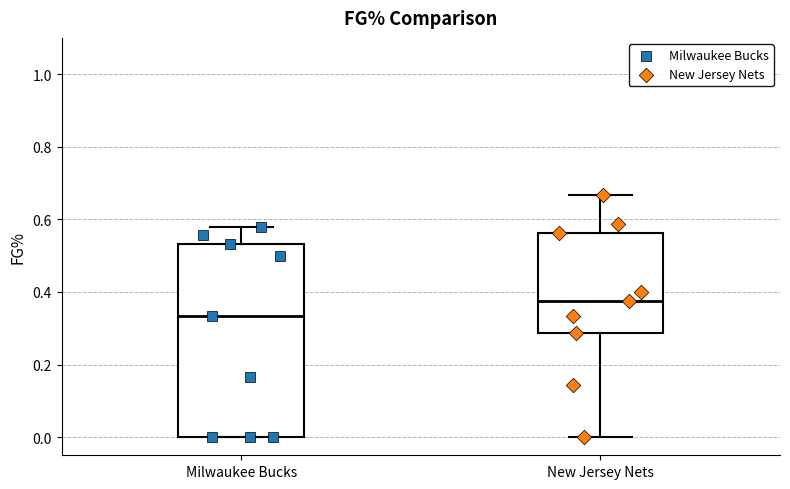

Reading left to right, transcribe this box plot: for each box, give where its median line is, the range the box spans, and where its two whiskers end, as read against the y-axis. The values are not printed on the chart, so give them approximately, as read against the axis.

Milwaukee Bucks: median 0.34, box 0.00 to 0.54, whiskers 0.00 to 0.58
New Jersey Nets: median 0.38, box 0.28 to 0.56, whiskers 0.00 to 0.66